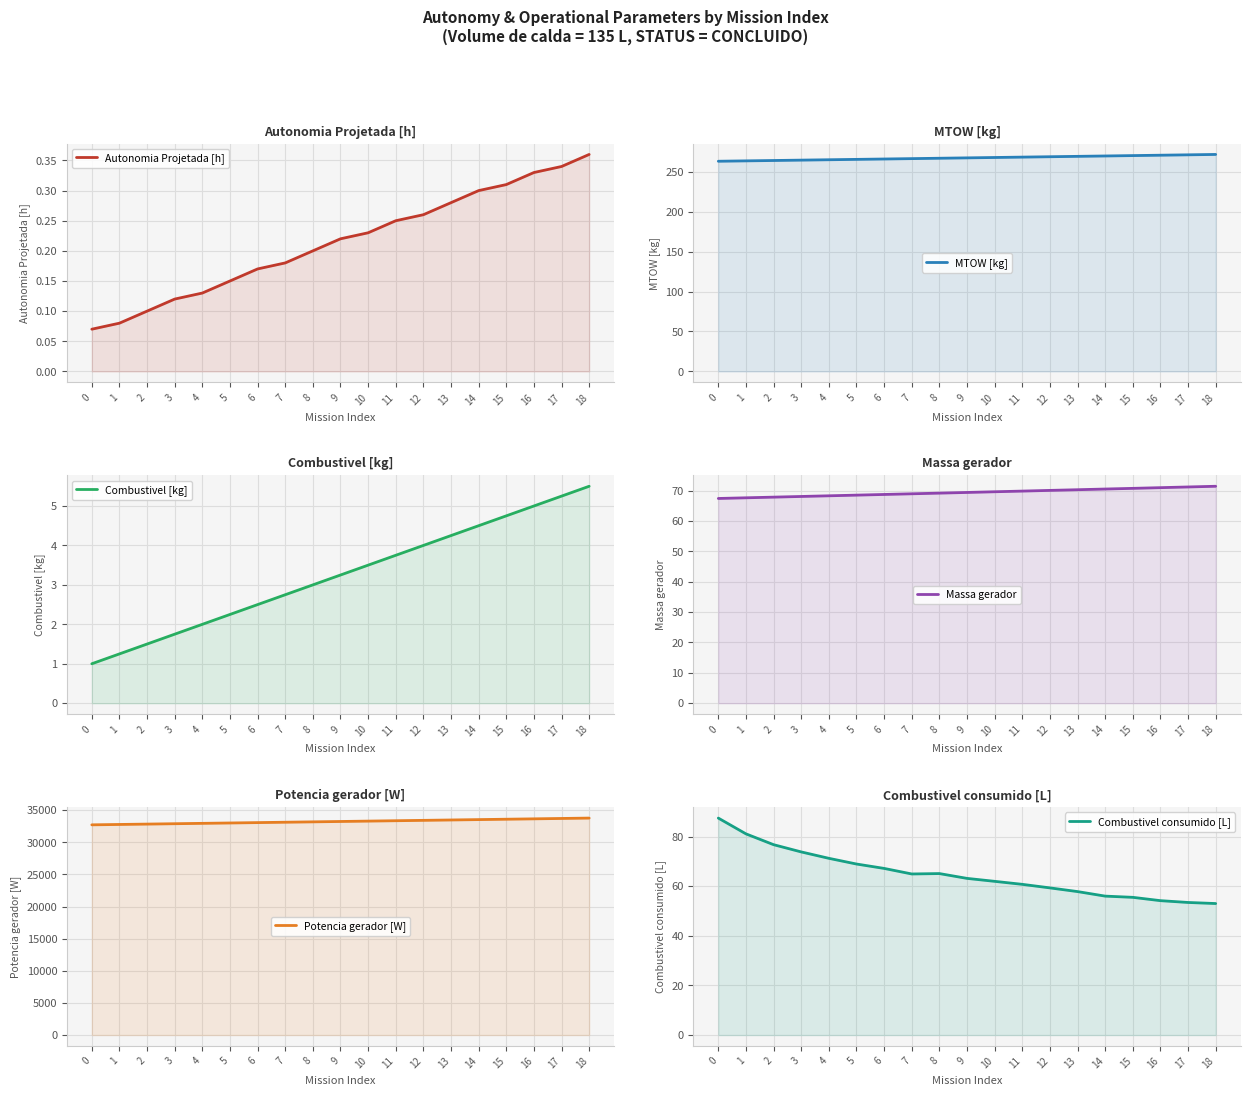

What is the difference between the Massa gerador values at 7 and 11?

0.9